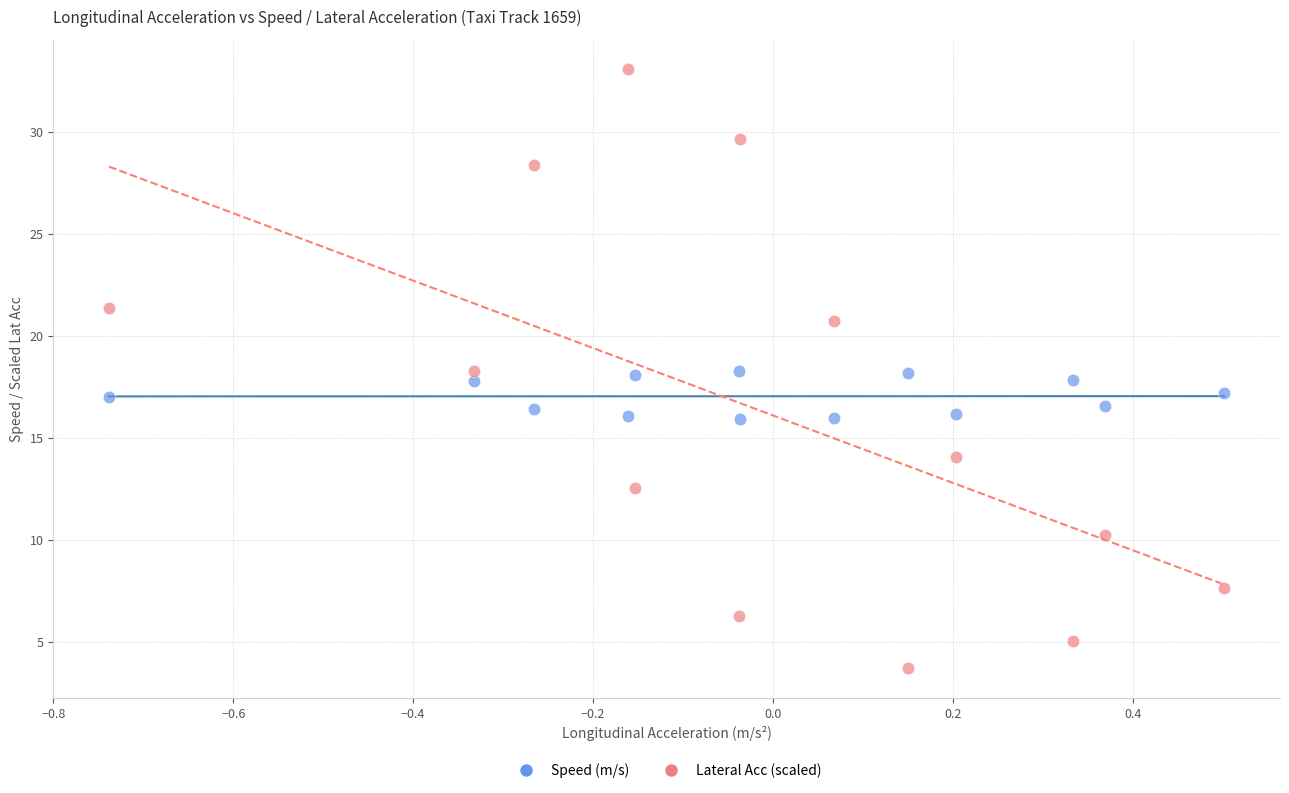

Across all data points, what is the range of Y values (max minus min)?

29.3